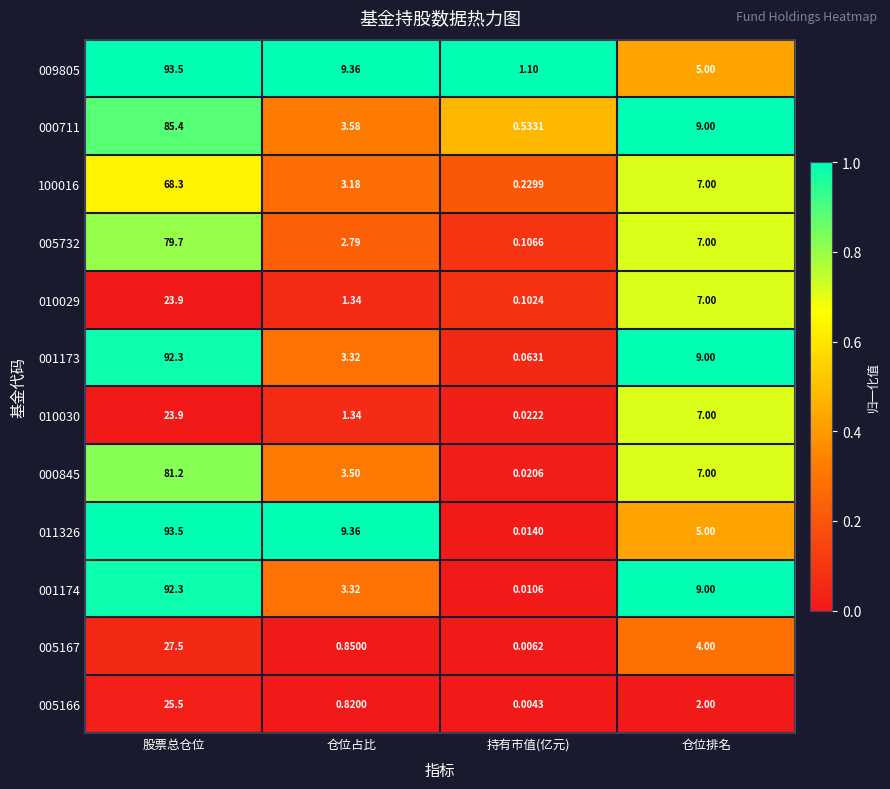

At which label does 005732 reach its minimum?

持有市值(亿元)